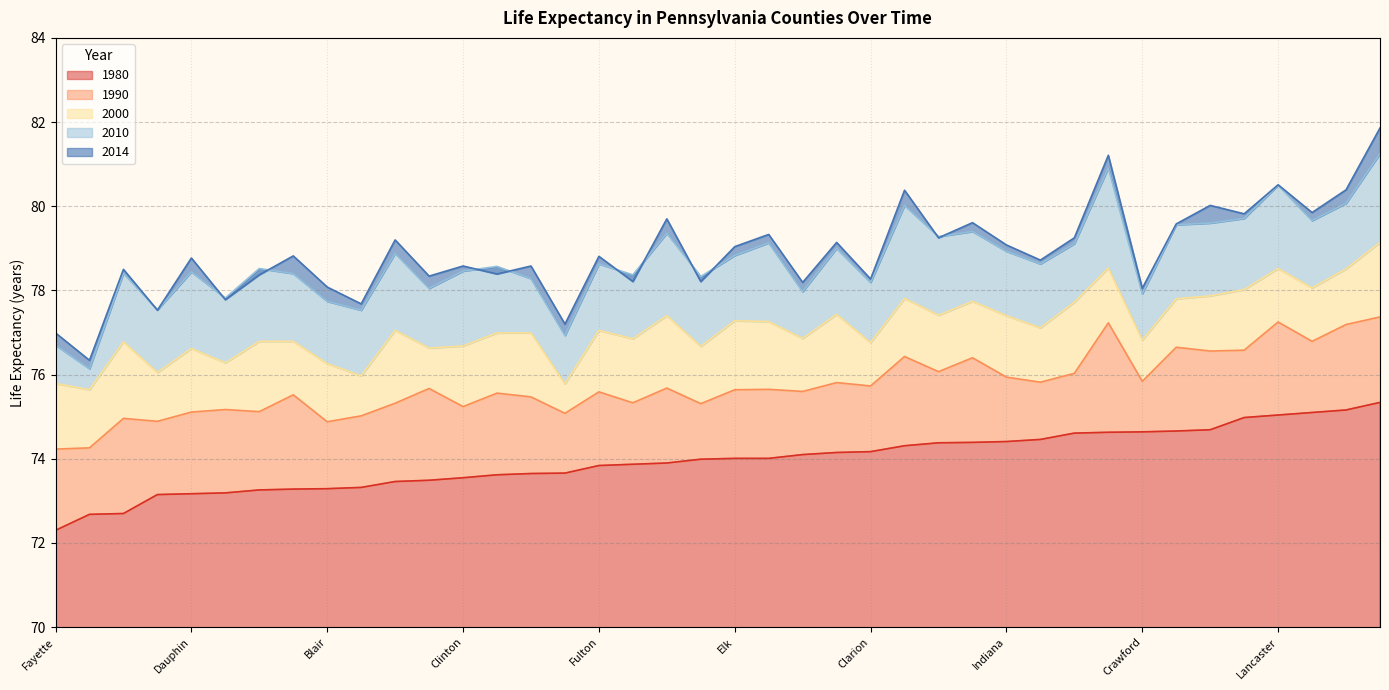

Reading left to right, extract all data points from this chart.

Life_exp_80: Adams=75.1	Allegheny=72.7	Armstrong=74.0	Beaver=73.6	Bedford=74.4	Berks=74.4	Blair=73.3	Bradford=74.5	Bucks=74.3	Butler=74.6	Cambria=73.5	Cameron=73.5	Carbon=73.3	Centre=75.3	Chester=74.6	Clarion=74.2	Clearfield=73.7	Clinton=73.5	Columbia=74.2	Crawford=74.6	Cumberland=75.2	Dauphin=73.2	Delaware=73.3	Elk=74.0	Erie=73.3	Fayette=72.3	Forest=72.7	Franklin=75.0	Fulton=73.8	Greene=73.7	Huntingdon=74.0	Indiana=74.4	Jefferson=74.1	Juniata=73.9	Lackawanna=73.2	Lancaster=75.0	Lawrence=73.9	Lebanon=74.7	Lehigh=74.7	Luzerne=73.2
Life_exp_90: Adams=76.8	Allegheny=75.0	Armstrong=75.3	Beaver=75.6	Bedford=76.1	Berks=76.4	Blair=74.9	Bradford=75.8	Bucks=76.4	Butler=76.0	Cambria=75.7	Cameron=75.3	Carbon=75.0	Centre=77.4	Chester=77.2	Clarion=75.7	Clearfield=75.5	Clinton=75.2	Columbia=75.8	Crawford=75.8	Cumberland=77.2	Dauphin=75.1	Delaware=75.5	Elk=75.6	Erie=75.1	Fayette=74.2	Forest=74.3	Franklin=76.6	Fulton=75.6	Greene=75.1	Huntingdon=75.7	Indiana=75.9	Jefferson=75.6	Juniata=75.7	Lackawanna=75.2	Lancaster=77.2	Lawrence=75.3	Lebanon=76.6	Lehigh=76.7	Luzerne=74.9
Life_exp_00: Adams=78.1	Allegheny=76.8	Armstrong=76.7	Beaver=77.0	Bedford=77.4	Berks=77.7	Blair=76.3	Bradford=77.1	Bucks=77.8	Butler=77.7	Cambria=76.6	Cameron=77.0	Carbon=76.0	Centre=79.1	Chester=78.5	Clarion=76.8	Clearfield=77.0	Clinton=76.7	Columbia=77.4	Crawford=76.8	Cumberland=78.5	Dauphin=76.6	Delaware=76.8	Elk=77.3	Erie=76.8	Fayette=75.8	Forest=75.6	Franklin=78.0	Fulton=77.0	Greene=75.8	Huntingdon=77.3	Indiana=77.4	Jefferson=76.9	Juniata=77.4	Lackawanna=76.3	Lancaster=78.5	Lawrence=76.8	Lebanon=77.9	Lehigh=77.8	Luzerne=76.0
Life_exp_10: Adams=79.7	Allegheny=78.4	Armstrong=78.3	Beaver=78.6	Bedford=79.3	Berks=79.4	Blair=77.7	Bradford=78.6	Bucks=80.0	Butler=79.1	Cambria=78.0	Cameron=78.9	Carbon=77.5	Centre=81.2	Chester=80.9	Clarion=78.2	Clearfield=78.3	Clinton=78.5	Columbia=79.0	Crawford=77.9	Cumberland=80.1	Dauphin=78.4	Delaware=78.4	Elk=78.8	Erie=78.5	Fayette=76.7	Forest=76.1	Franklin=79.7	Fulton=78.6	Greene=76.9	Huntingdon=79.1	Indiana=78.9	Jefferson=78.0	Juniata=79.4	Lackawanna=77.8	Lancaster=80.5	Lawrence=78.4	Lebanon=79.6	Lehigh=79.6	Luzerne=77.5
Life_exp_14: Adams=79.8	Allegheny=78.5	Armstrong=78.2	Beaver=78.4	Bedford=79.2	Berks=79.6	Blair=78.1	Bradford=78.7	Bucks=80.4	Butler=79.2	Cambria=78.3	Cameron=79.2	Carbon=77.7	Centre=81.9	Chester=81.2	Clarion=78.3	Clearfield=78.6	Clinton=78.6	Columbia=79.1	Crawford=78.0	Cumberland=80.4	Dauphin=78.8	Delaware=78.8	Elk=79.0	Erie=78.4	Fayette=77.0	Forest=76.3	Franklin=79.8	Fulton=78.8	Greene=77.2	Huntingdon=79.3	Indiana=79.1	Jefferson=78.2	Juniata=79.7	Lackawanna=77.8	Lancaster=80.5	Lawrence=78.2	Lebanon=80.0	Lehigh=79.6	Luzerne=77.5